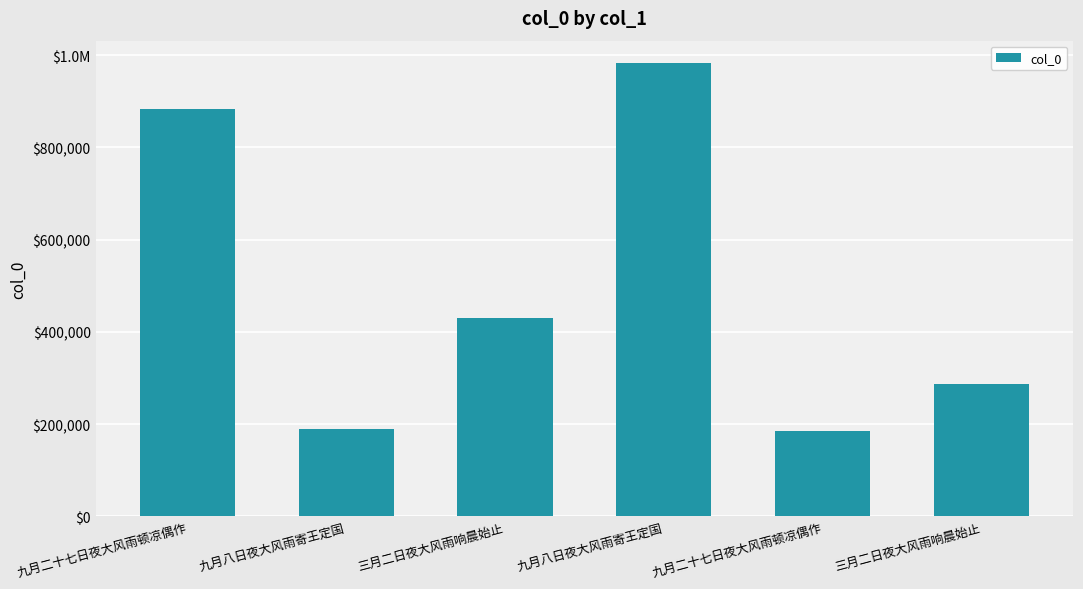

Is it true that the value at 九月八日夜大风雨寄王定国 is 1430173?

False